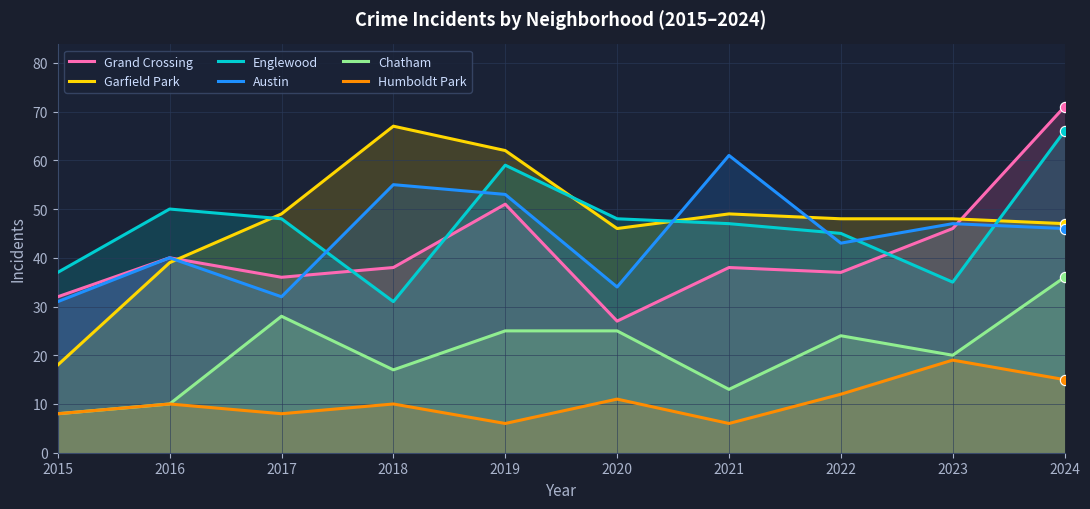

What is the total value across all series at 2016?

189